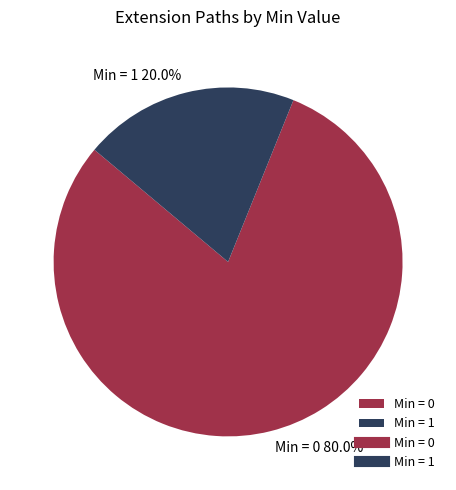

Which slice is the largest?

Min = 0